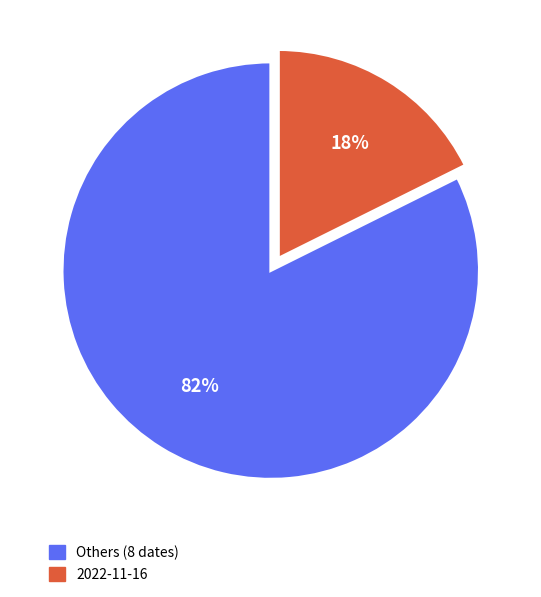

The Others (8 dates) slice represents 82% of the pie. True or false?

True